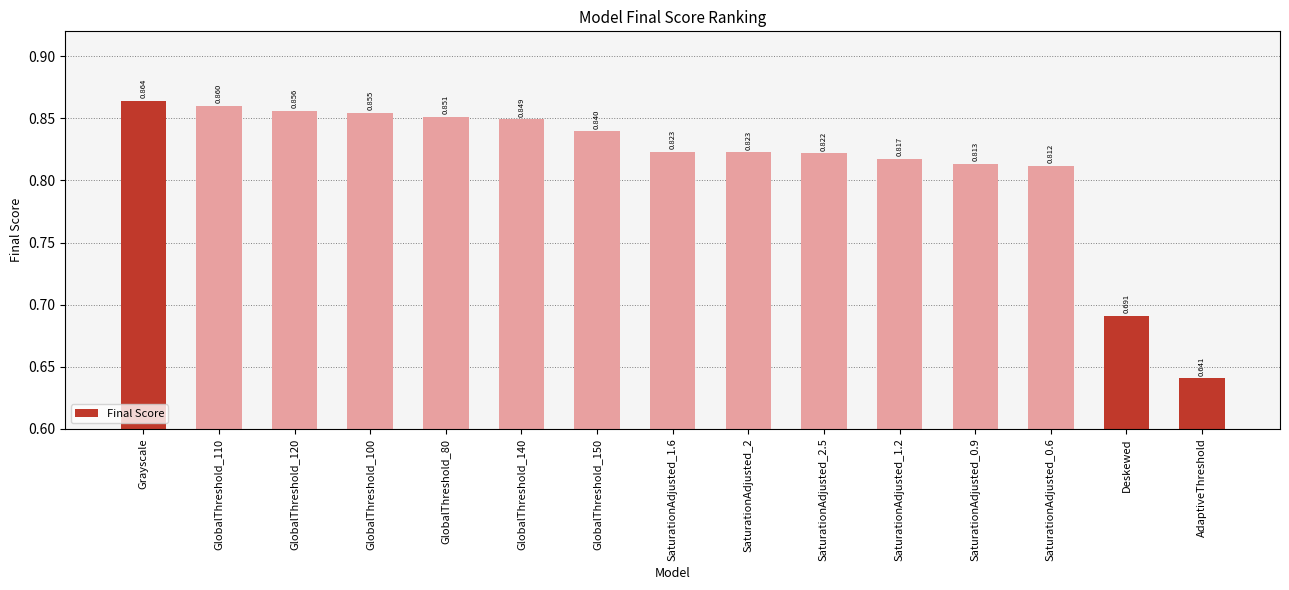

What is the label of the 2nd bar from the right?

Deskewed